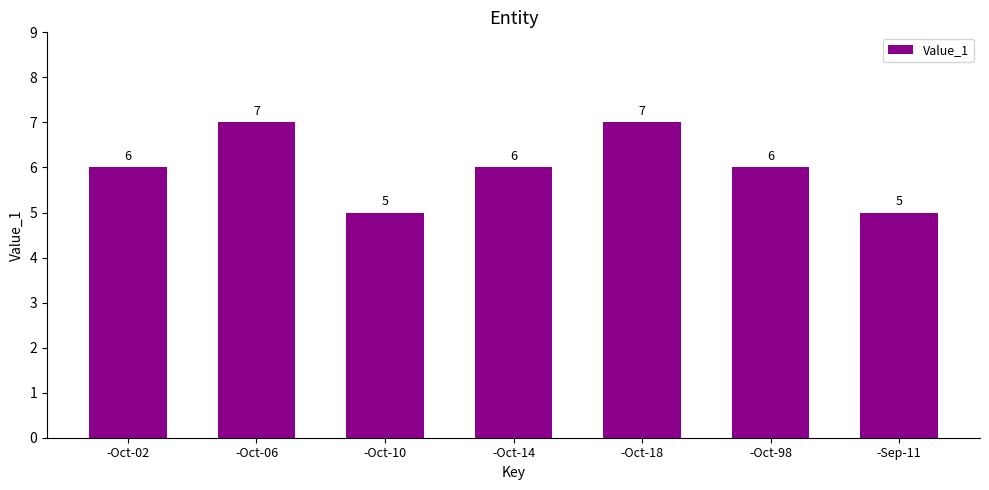

What is the difference between the maximum and minimum values?

2